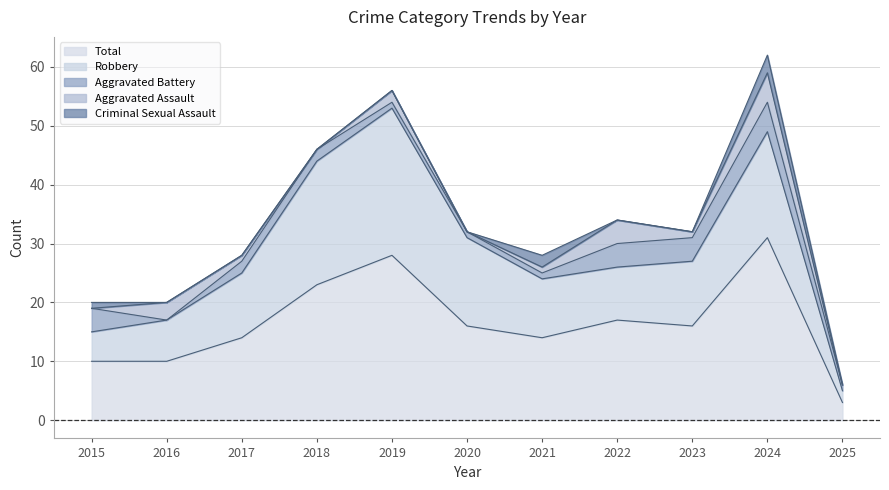

What is the value of the Aggravated Assault point at the 9th from the left?

1